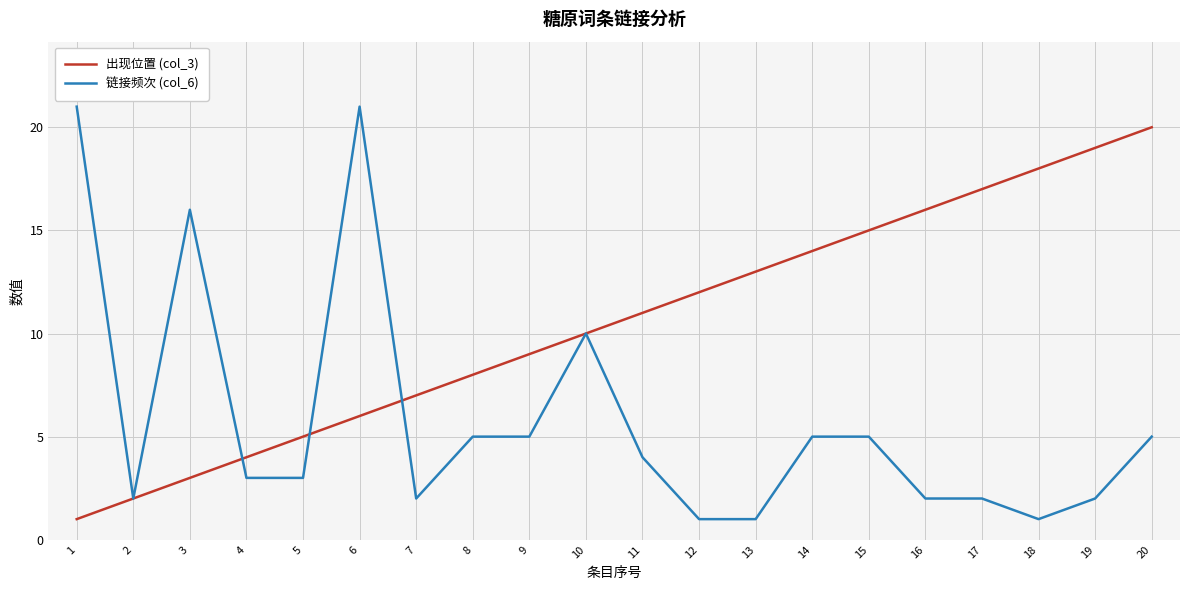

Is the value of 出现位置 (col_3) at 1 greater than the value of 链接频次 (col_6) at 8?

No